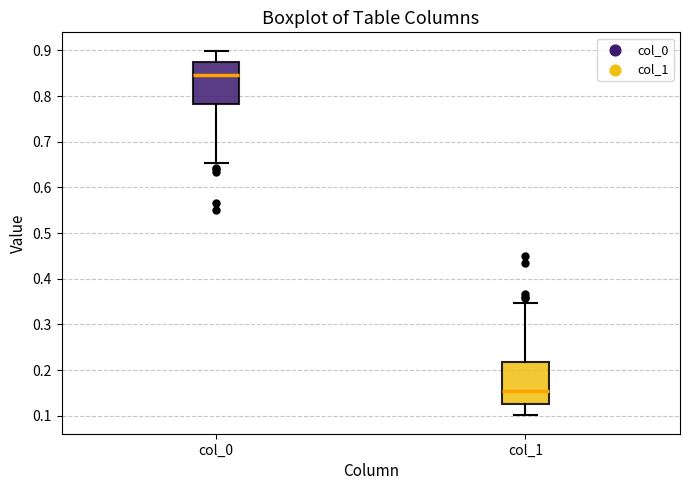

Reading left to right, transcribe this box plot: for each box, give where its median line is, the range the box spans, and where its two whiskers end, as read against the y-axis. The values are not printed on the chart, so give them approximately, as read against the axis.

col_0: median 0.85, box 0.78 to 0.87, whiskers 0.65 to 0.90
col_1: median 0.15, box 0.13 to 0.22, whiskers 0.10 to 0.35